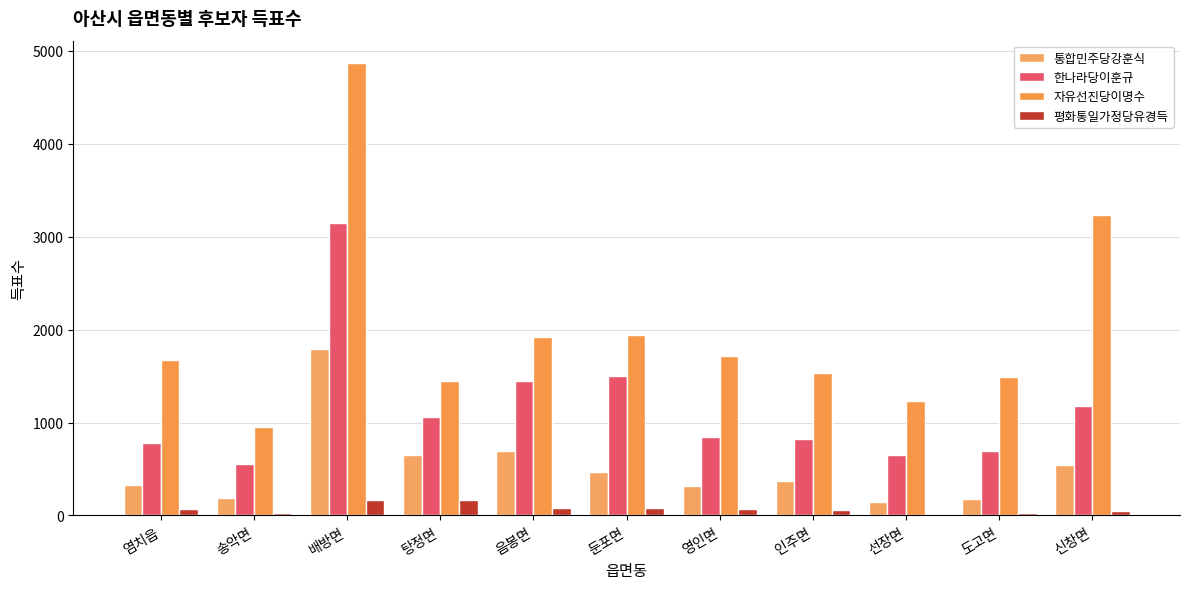

Count the number of data series in this chart.

4